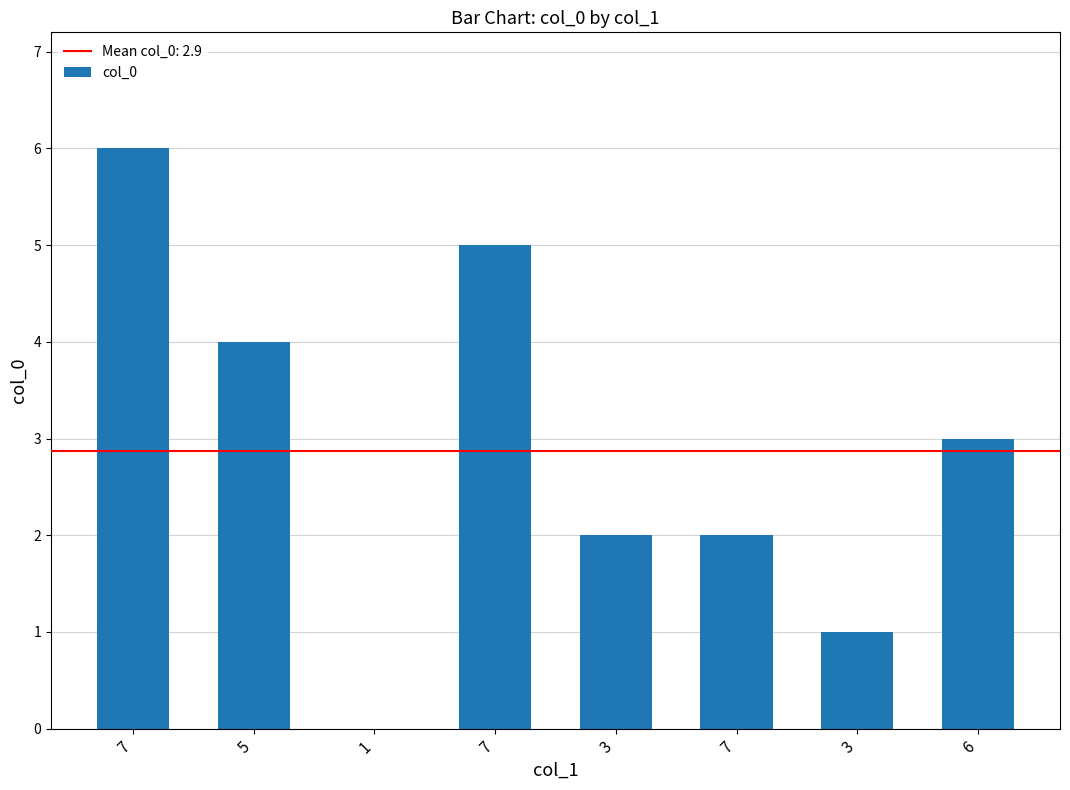

What is the label of the 3rd bar from the left?

1